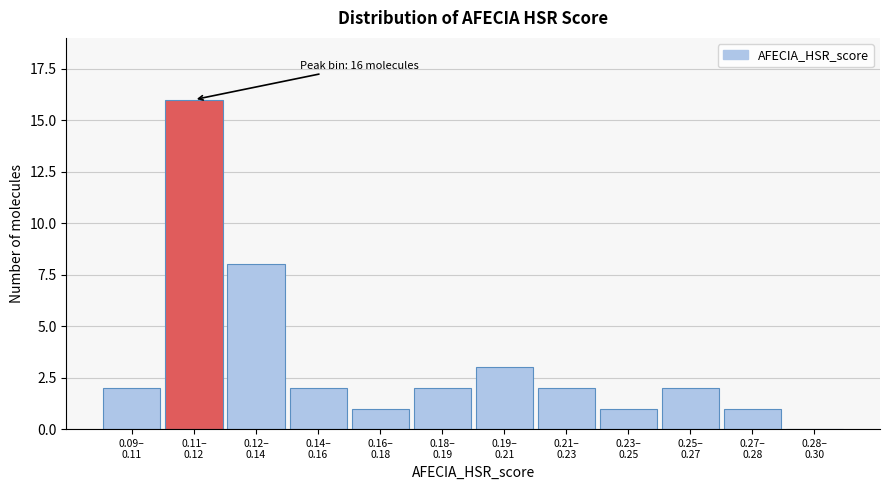

What is the sum of all values?

40